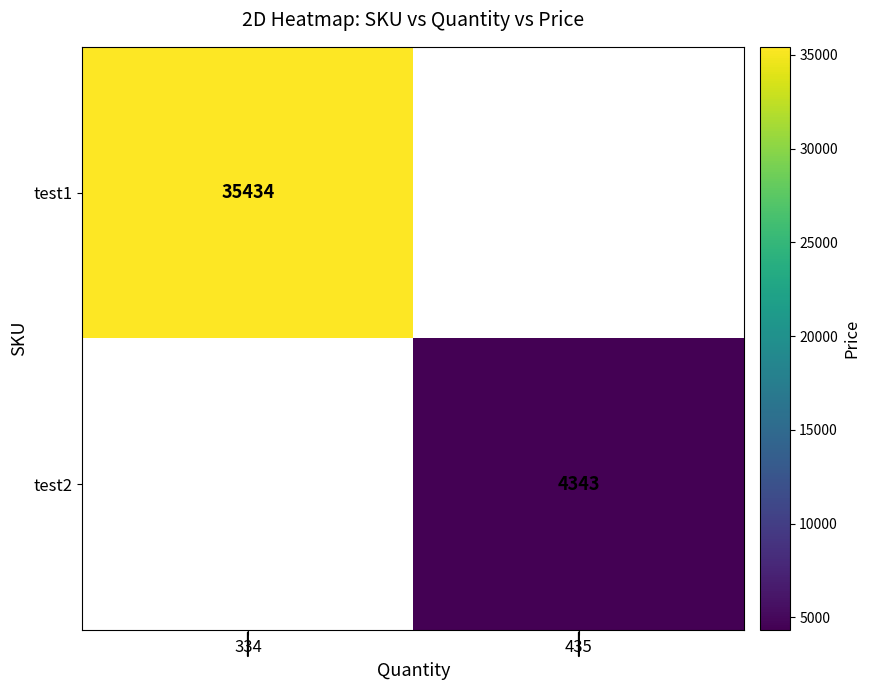

True or false: test2 has a value of 1767.7 at 435.

False